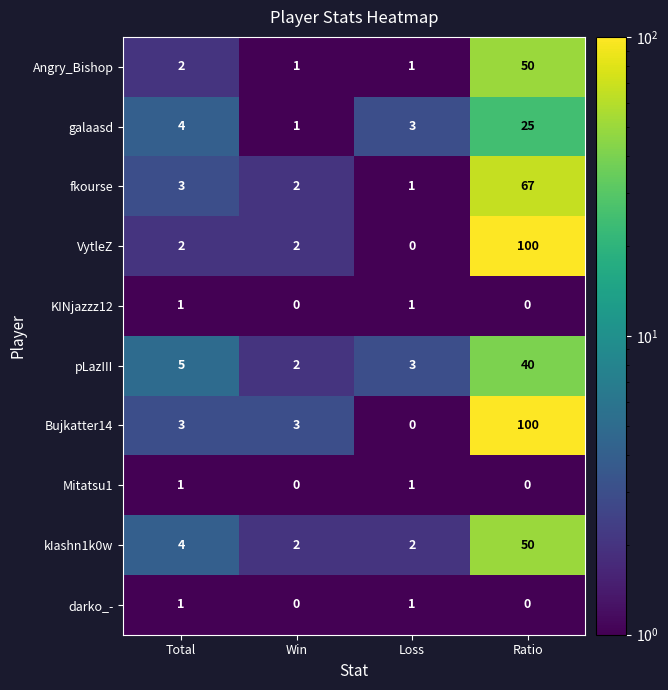

What is the minimum value shown in the chart?

0